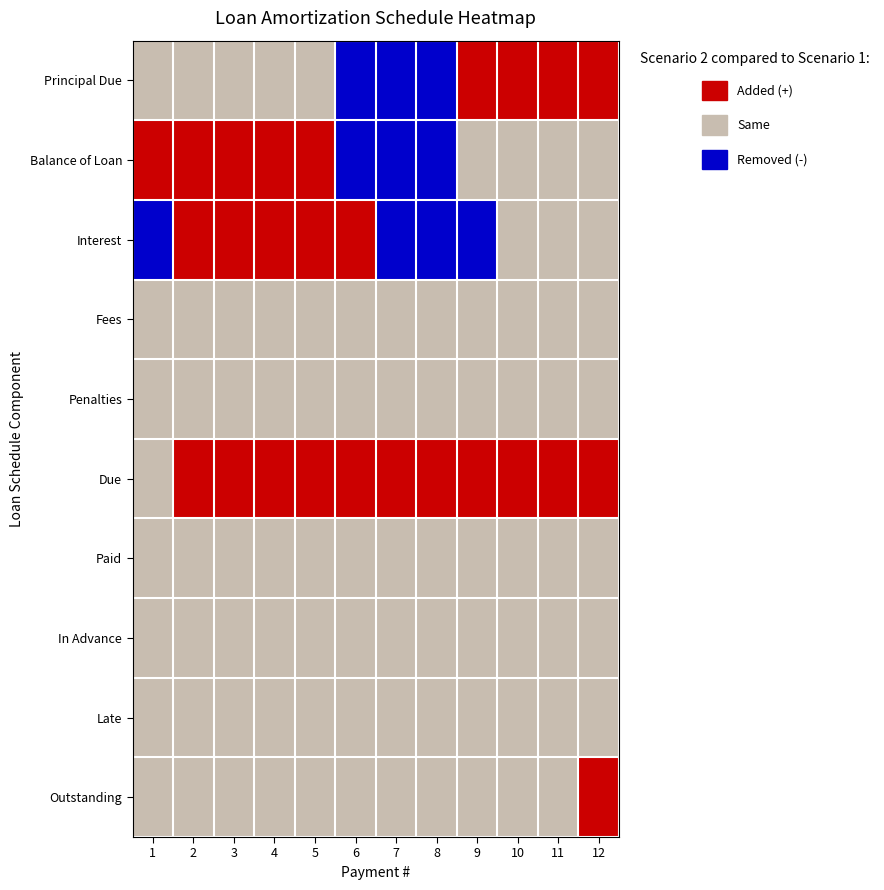

Which category has the lowest value across all series?

1